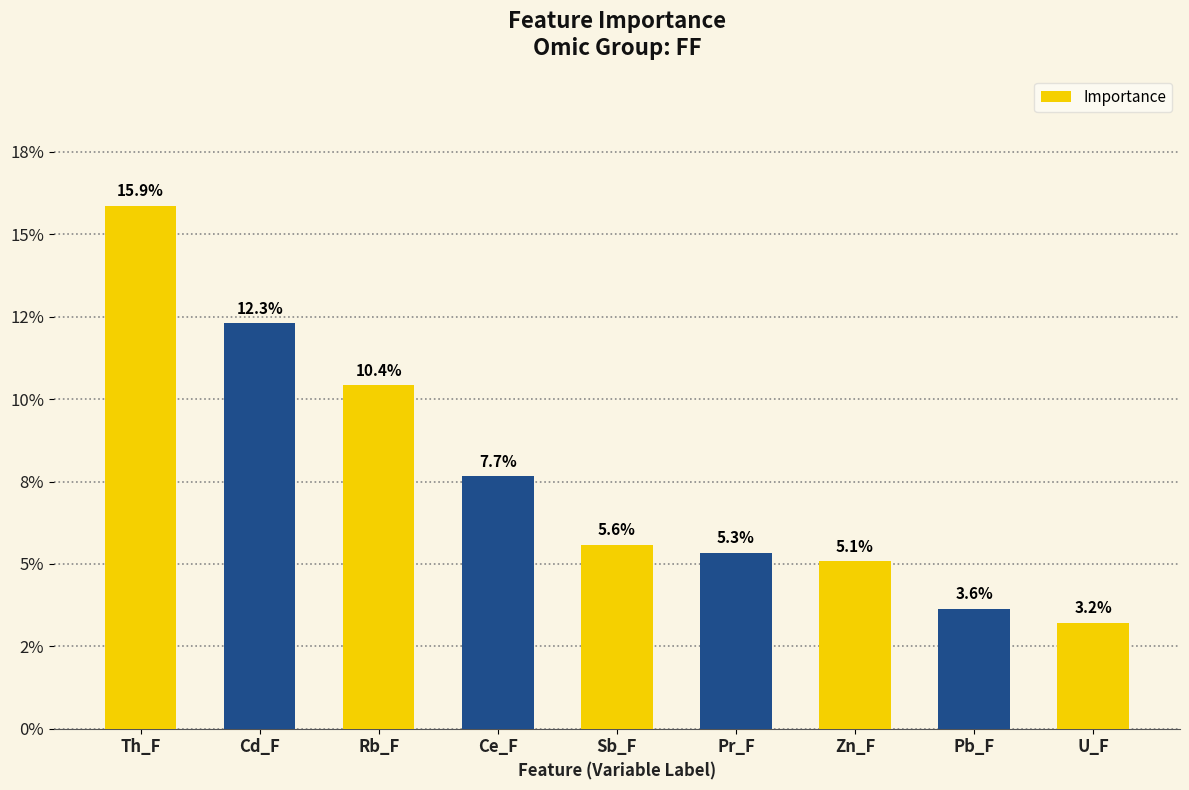

Which category has the highest value across all series?

Th_F